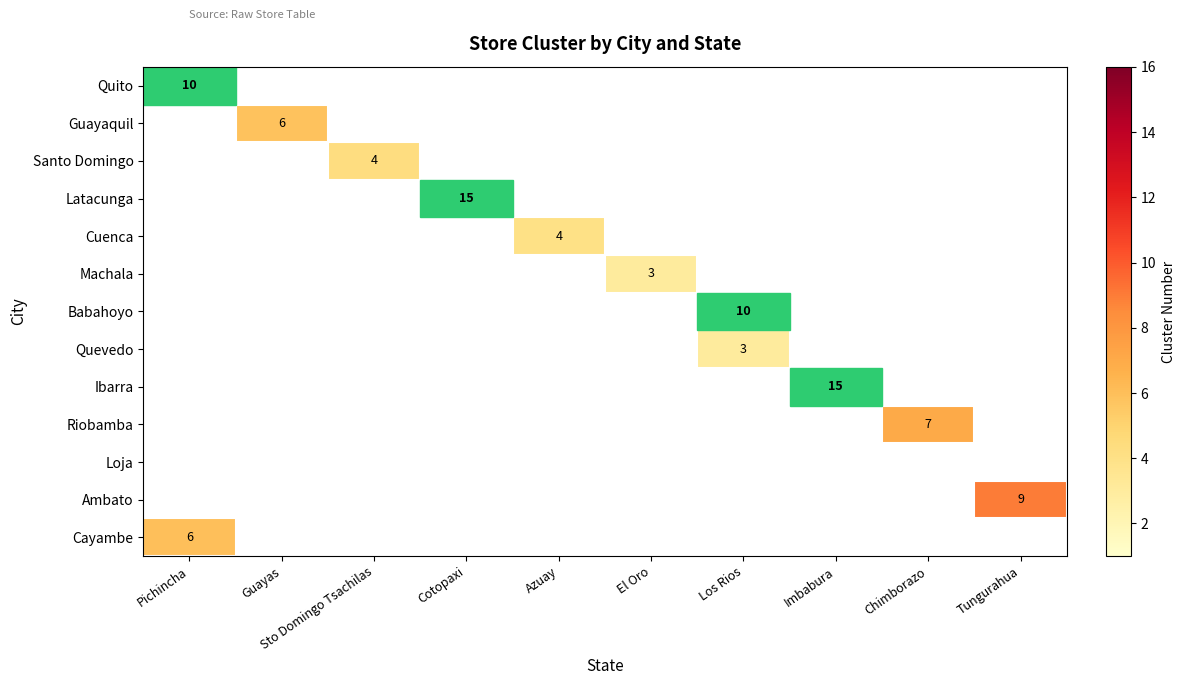

Rank the categories by Machala value from lowest to highest.

Pichincha, Guayas, Sto Domingo Tsachilas, Cotopaxi, Azuay, El Oro, Los Rios, Imbabura, Chimborazo, Tungurahua